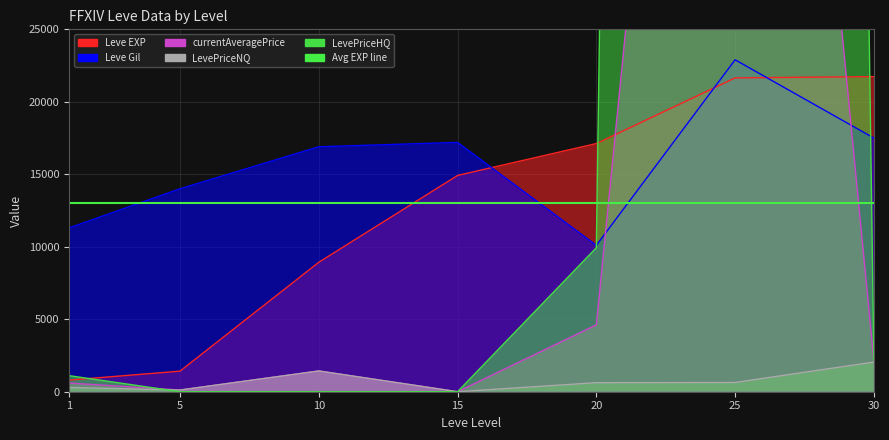

What is the value of the Leve Gil point at the 7th from the left?

17500.0